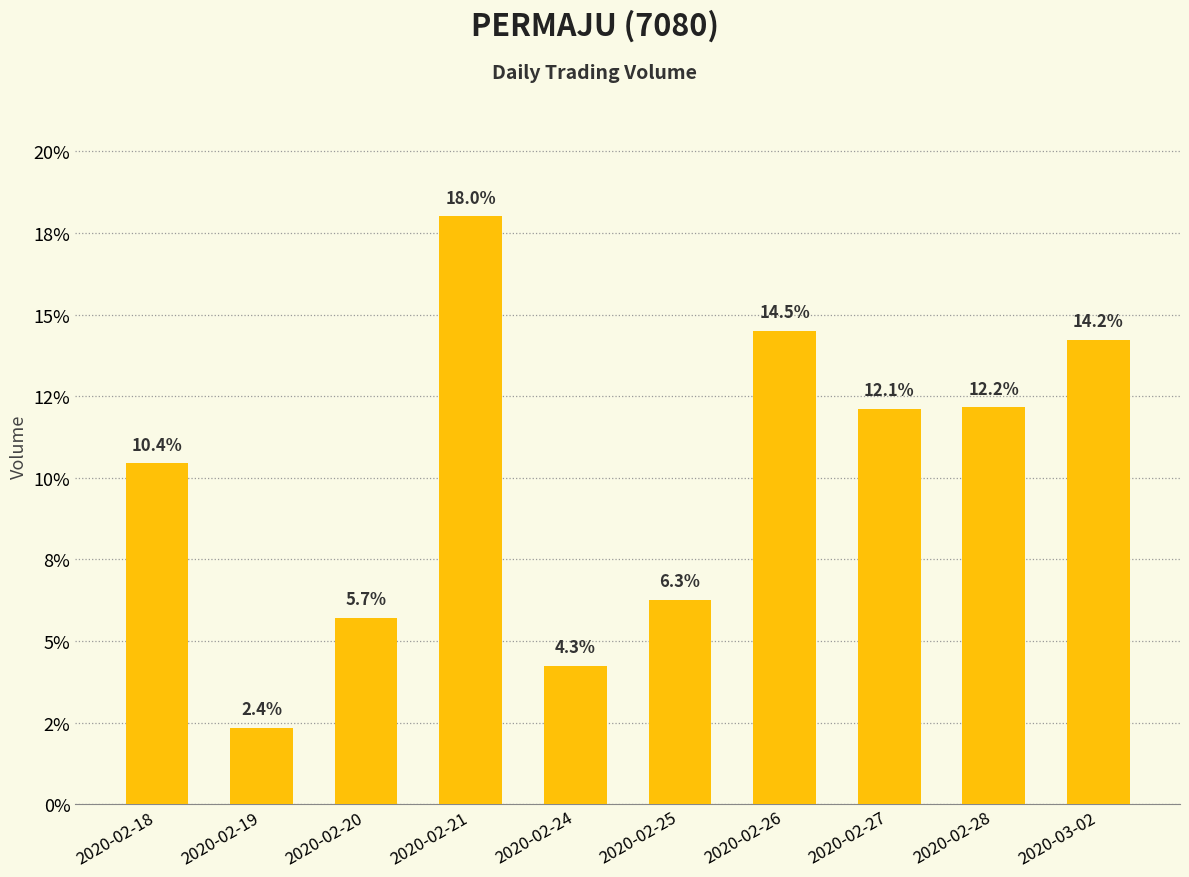

Does the chart contain any negative values?

No